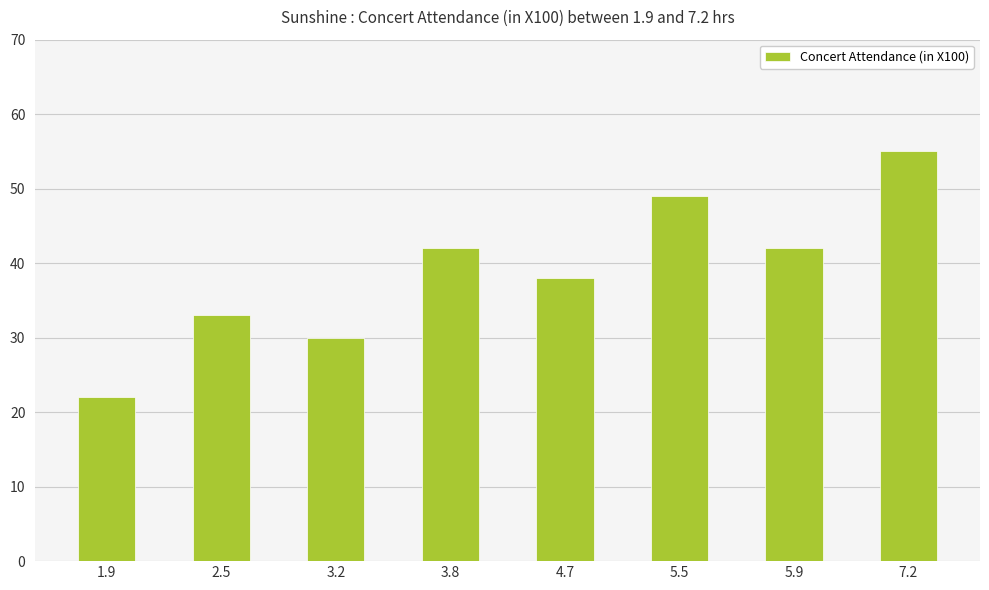

What is the difference between the values at 3.2 and 1.9?

8